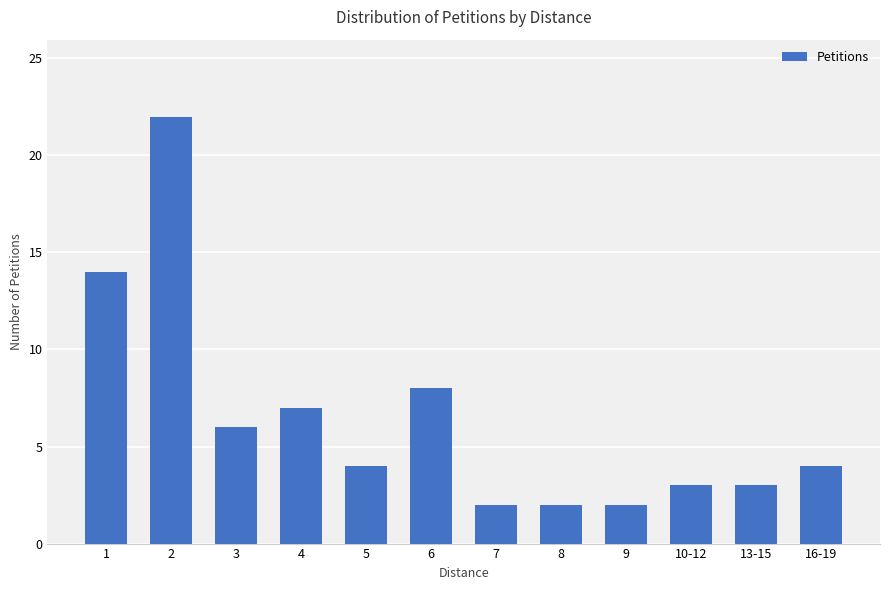

Which category has the highest value across all series?

2